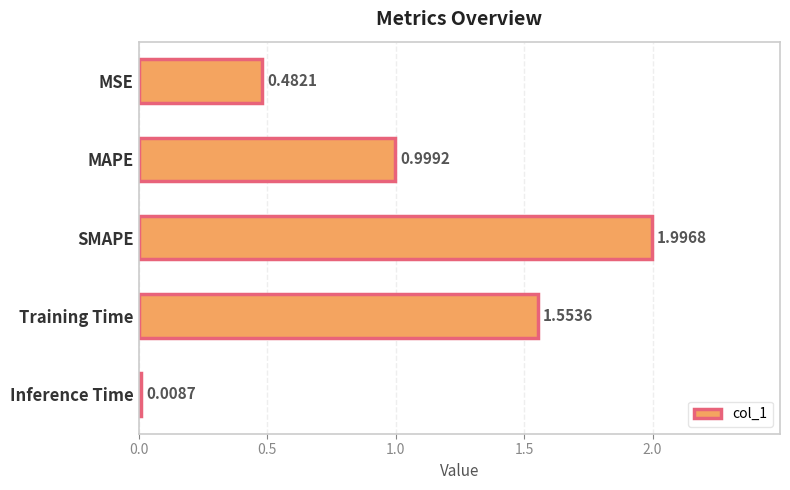

List the labels in order of value, smallest first.

Inference Time, MSE, MAPE, Training Time, SMAPE